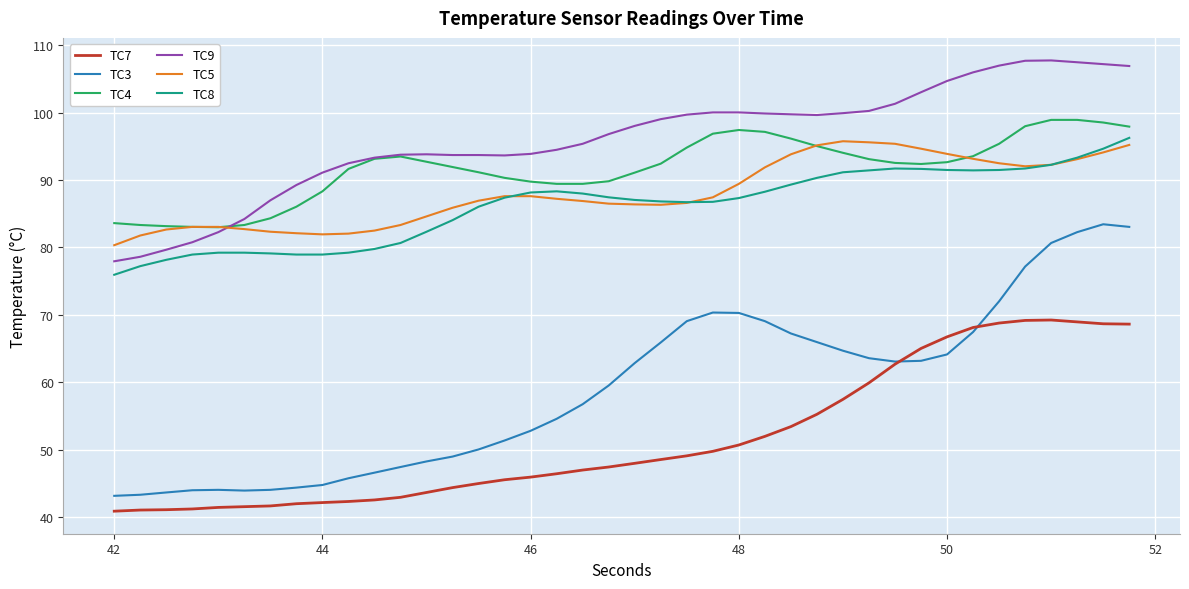

Does the chart have visible grid lines?

Yes